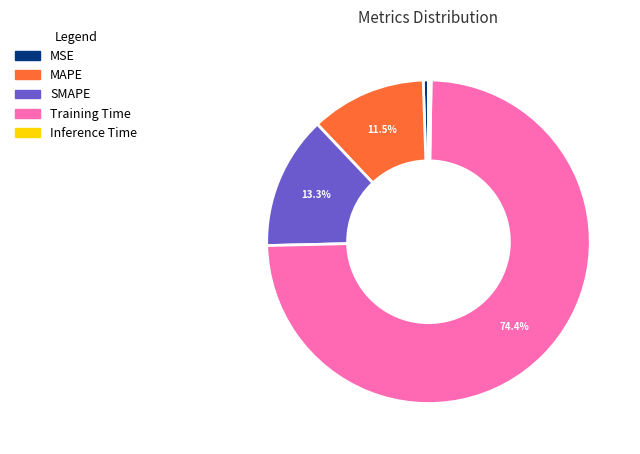

To the nearest percent, what percentage of the pie is SMAPE?

13%